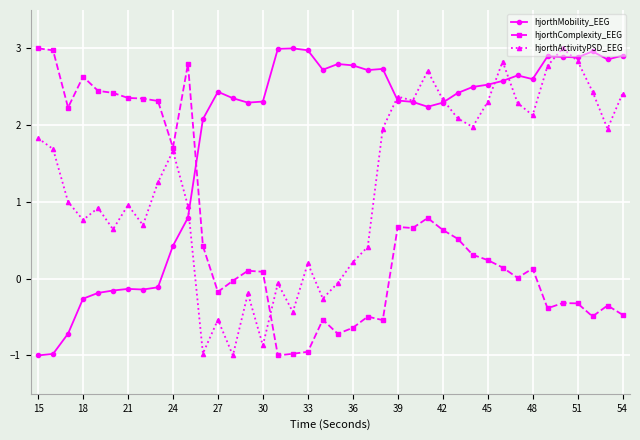

Which series has the largest total across all categories?

hjorthMobility_EEG